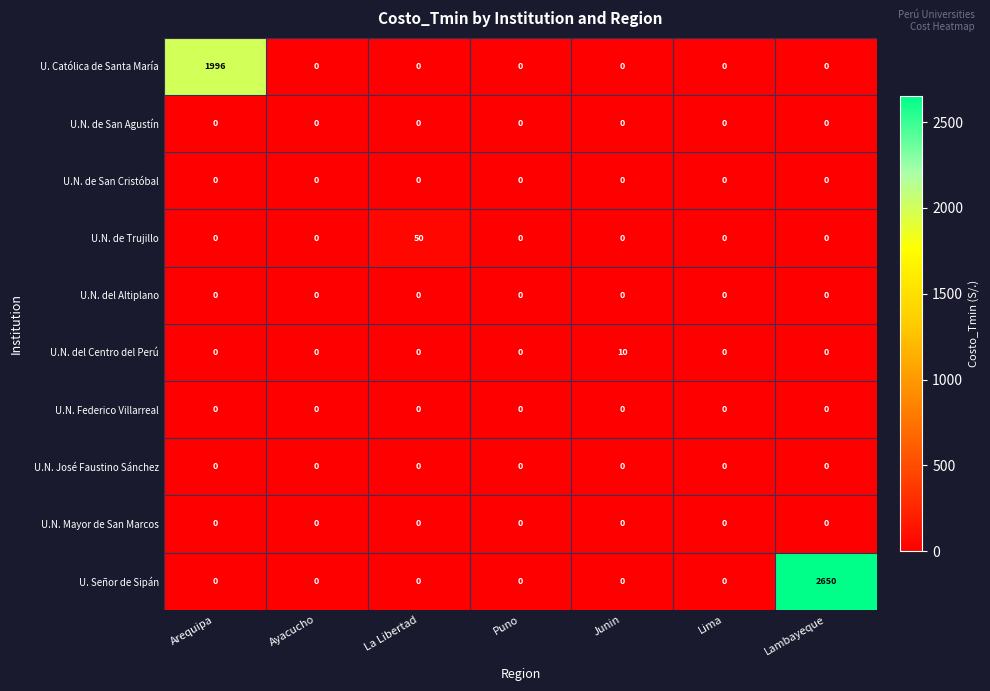

Which series has the largest range (max minus min)?

U. Señor de Sipán